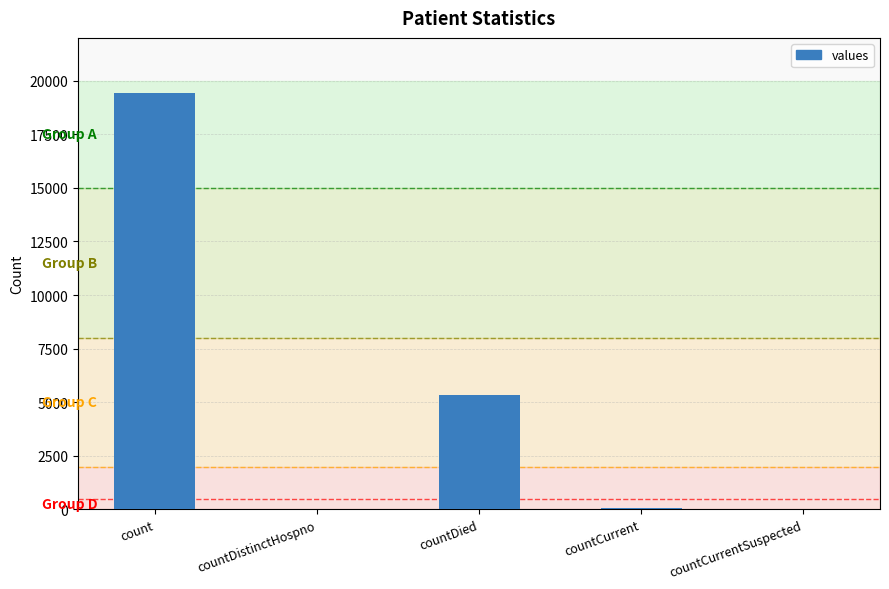

What value does the data have at countCurrent?

60